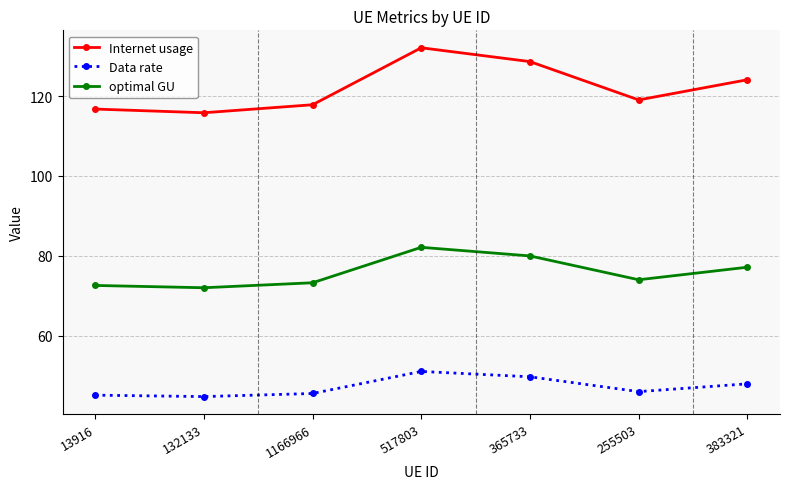

What are all the series names shown in the legend?

Internet usage, Data rate, optimal GU